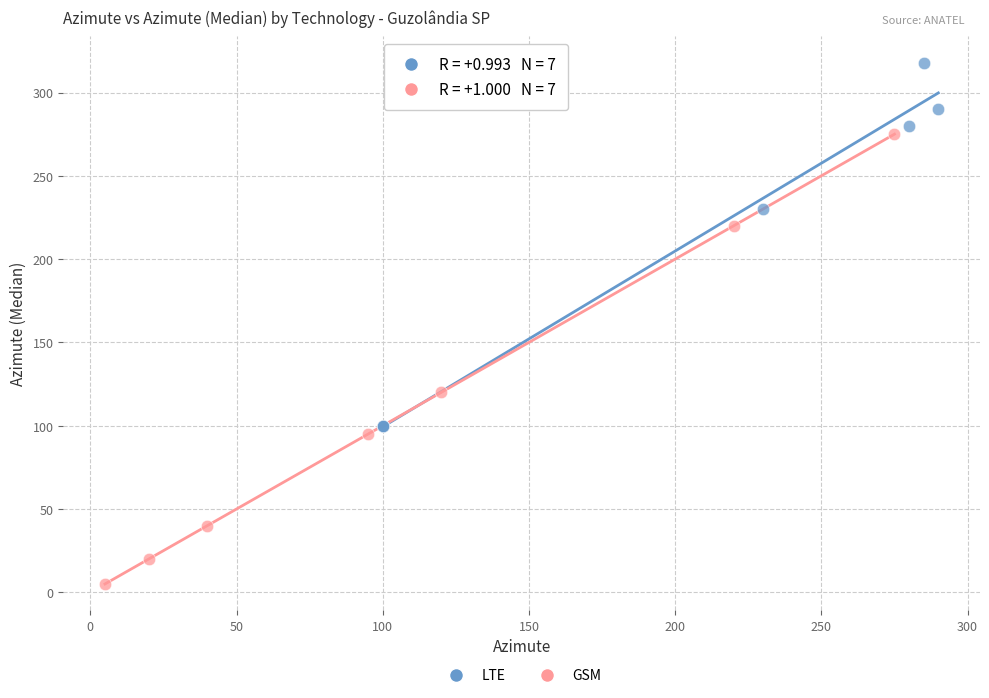

Which series contains the lowest Y value?

GSM